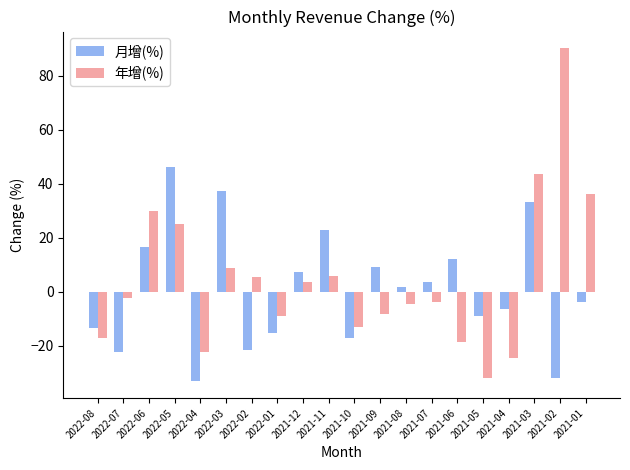

Is the value of 年增(%) at 2021-04 greater than the value of 月增(%) at 2022-07?

No